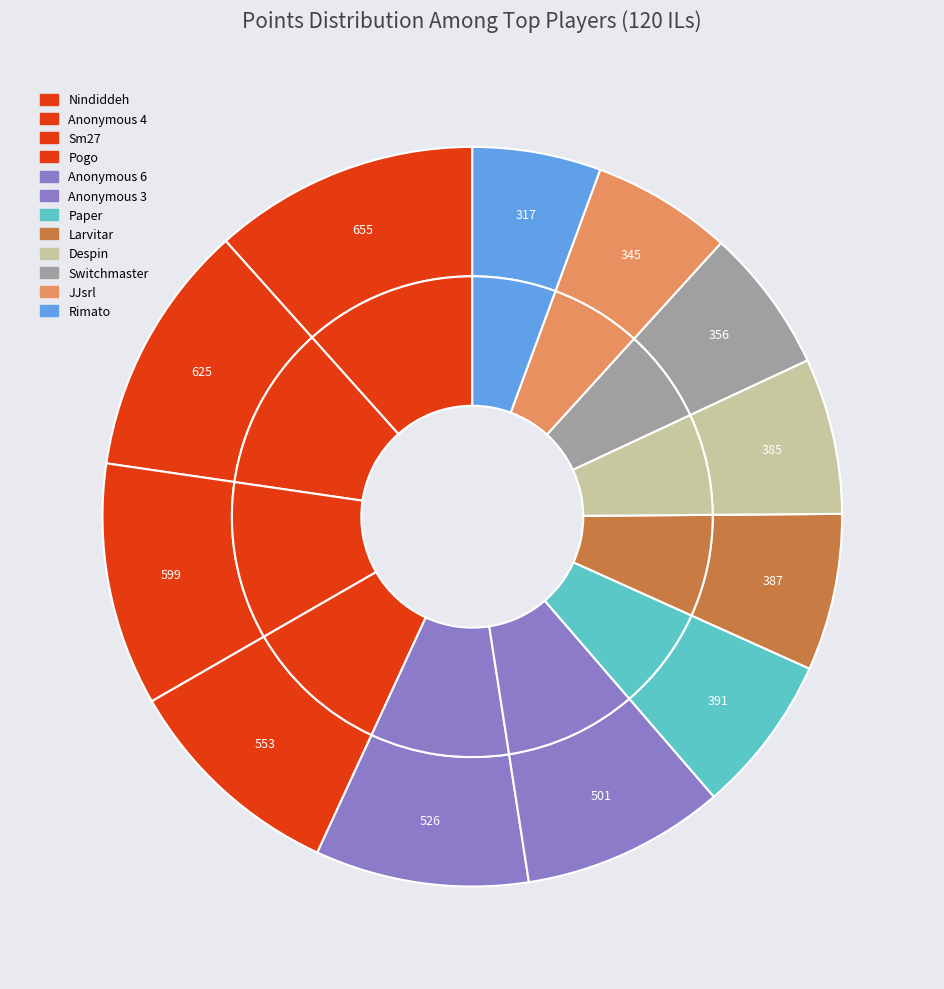

Is there any slice that represents more than half of the pie?

No